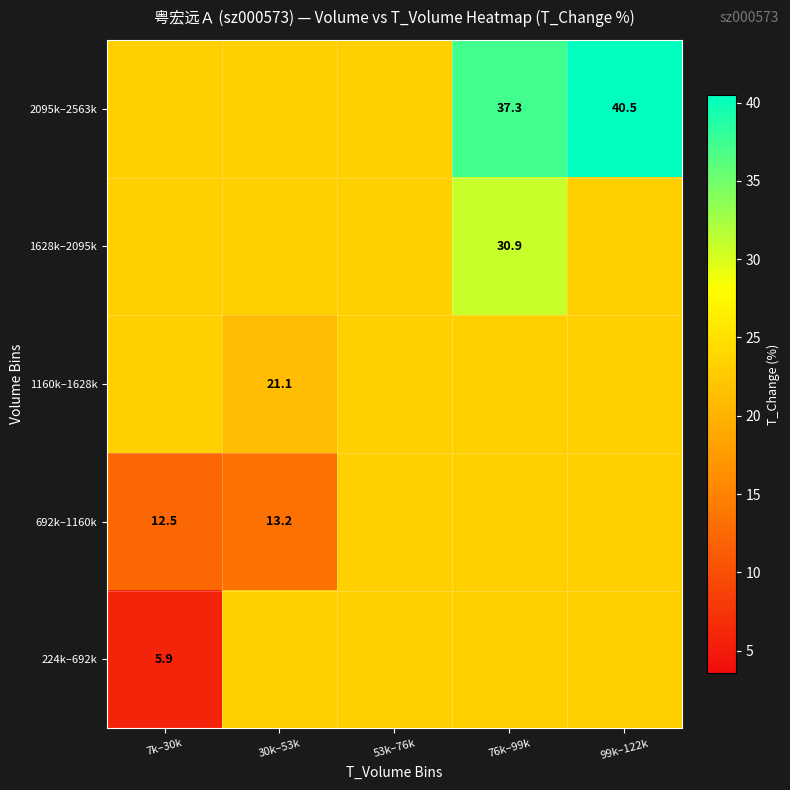

Is it true that 692k–1160k equals 13.2 at 30k–53k?

True